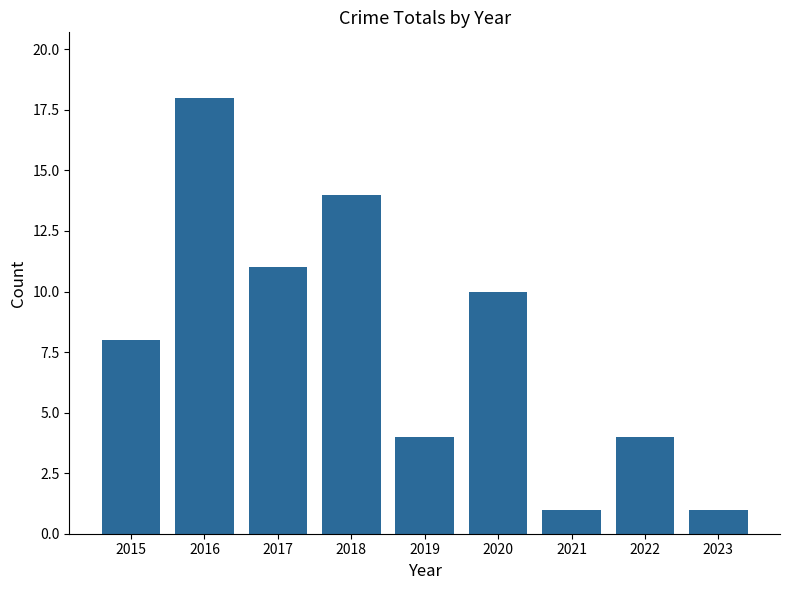

The chart shows a value of 1 at 2021. True or false?

True